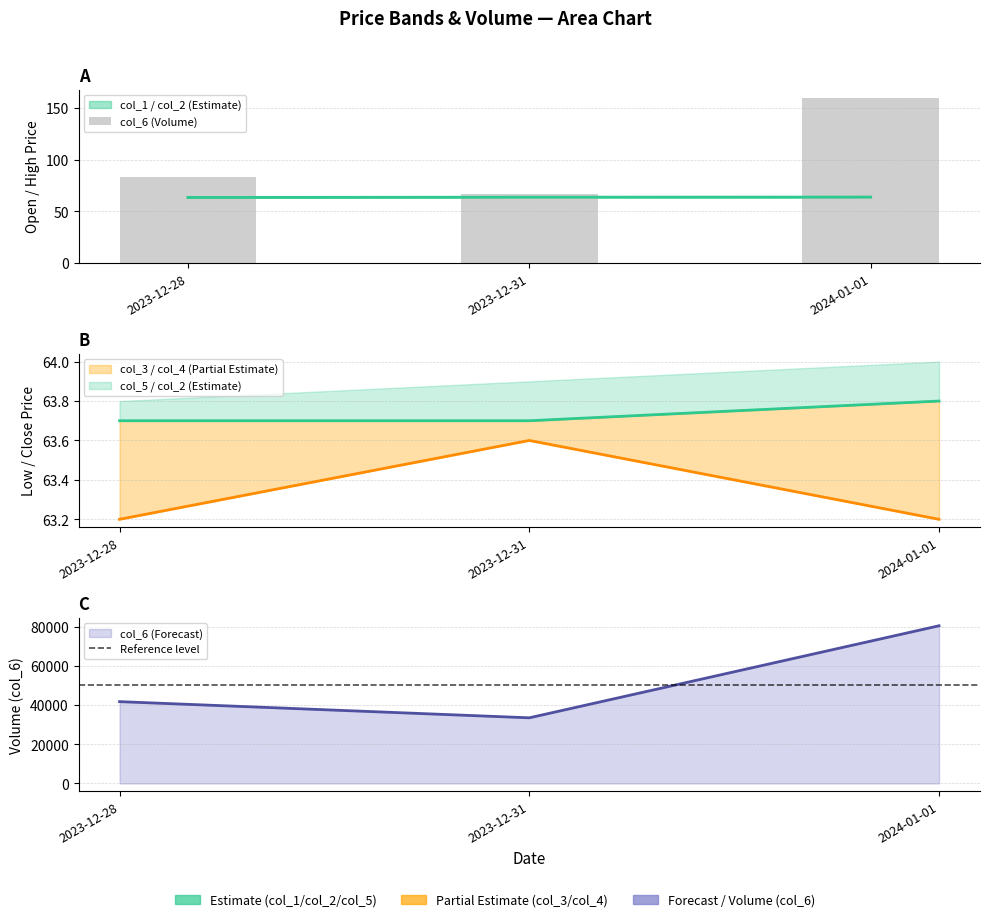

What value does the col_5 series have at 2023-12-28?

63.7